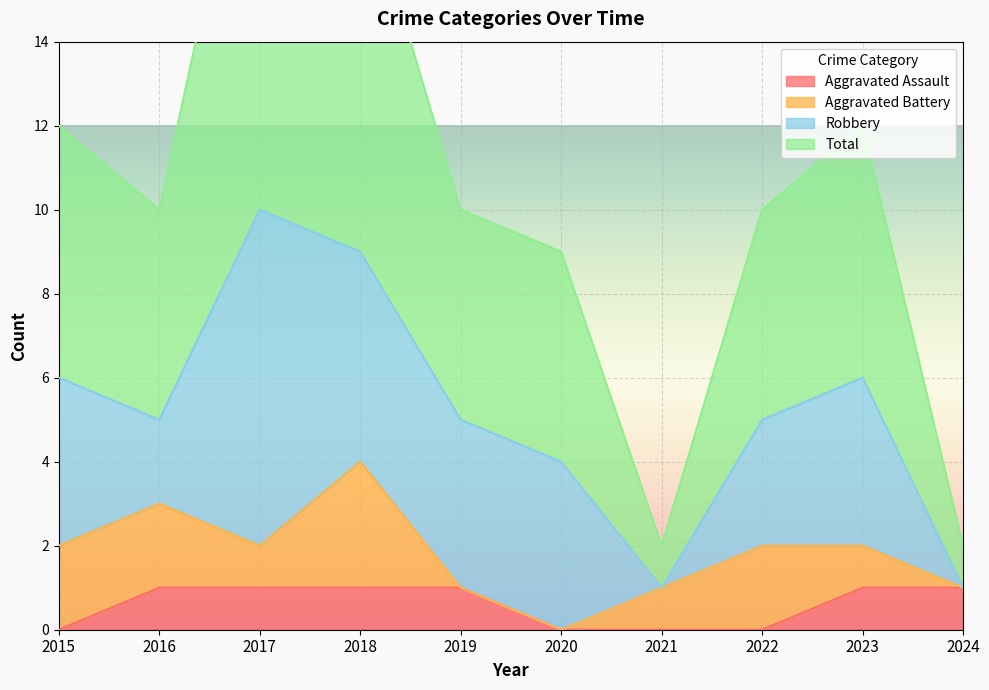

At which label does Total first exceed 10?

2015